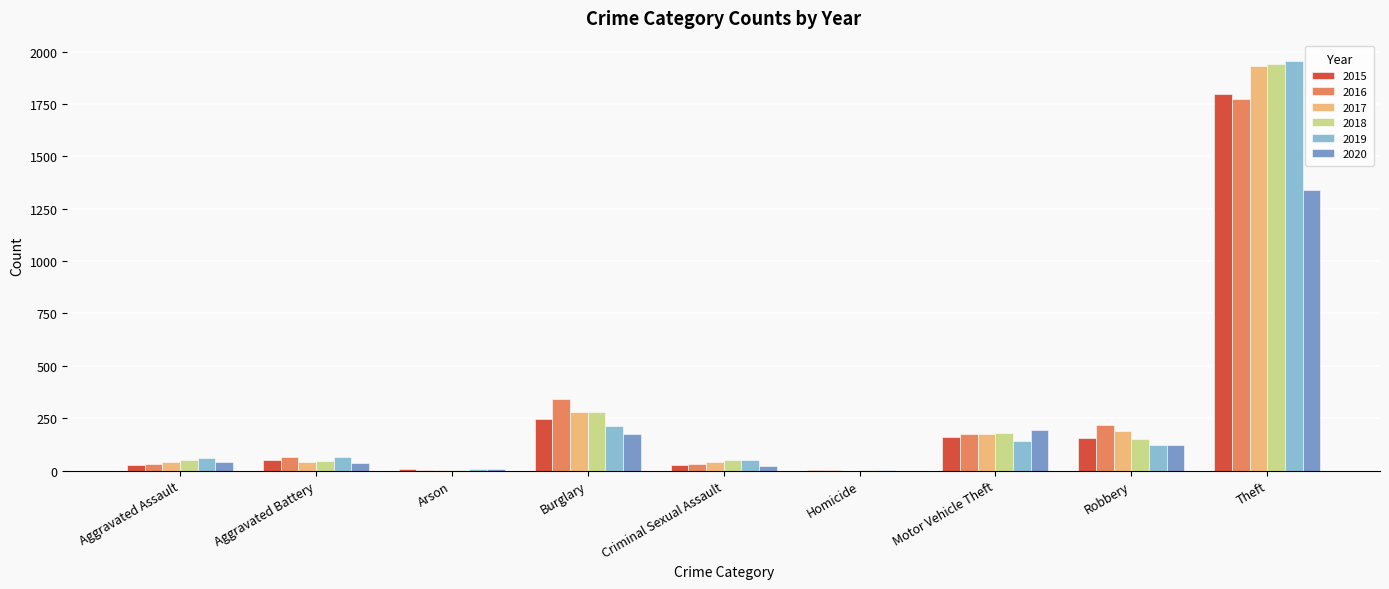

Where is 2017 nearest to the value 965?

Burglary